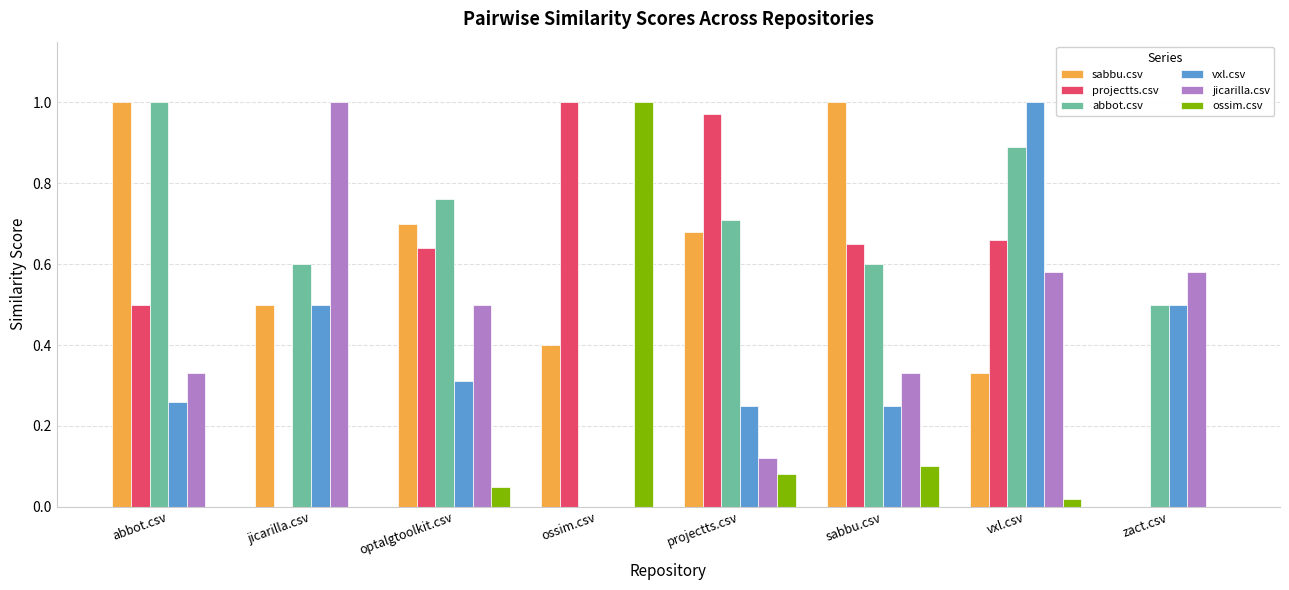

Which category has the highest value in the jicarilla.csv series?

jicarilla.csv